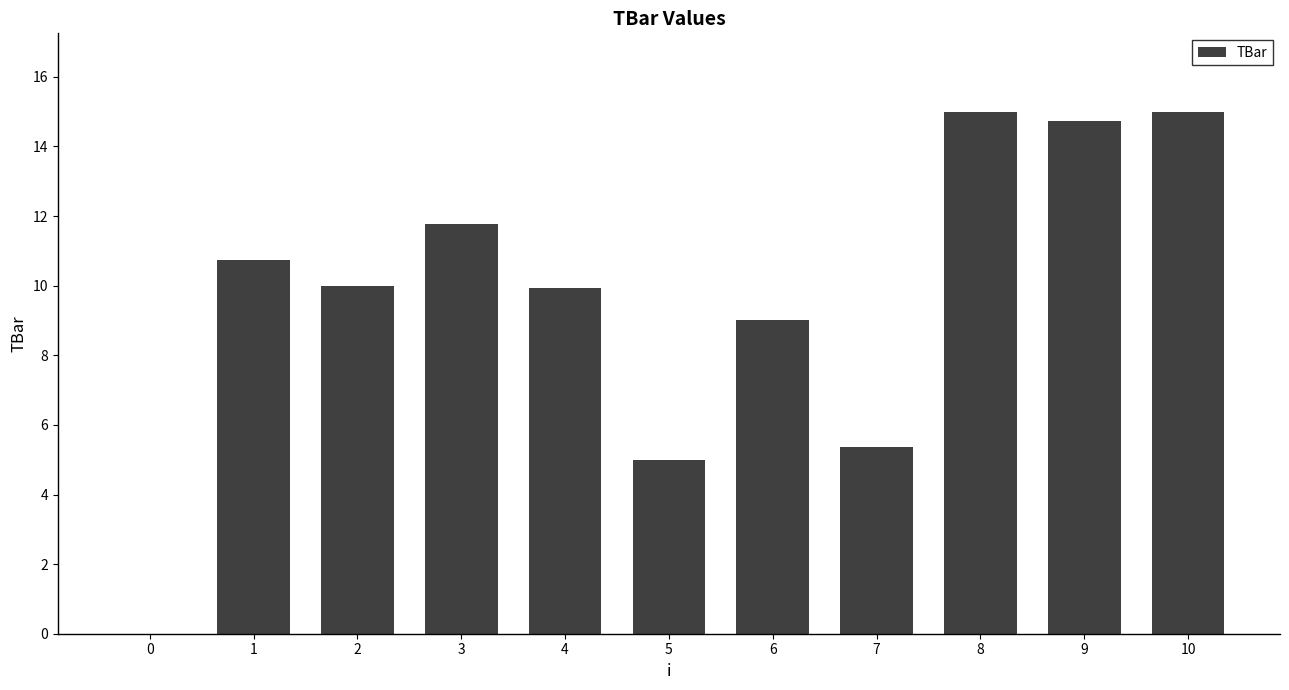

How many values are above zero?

10